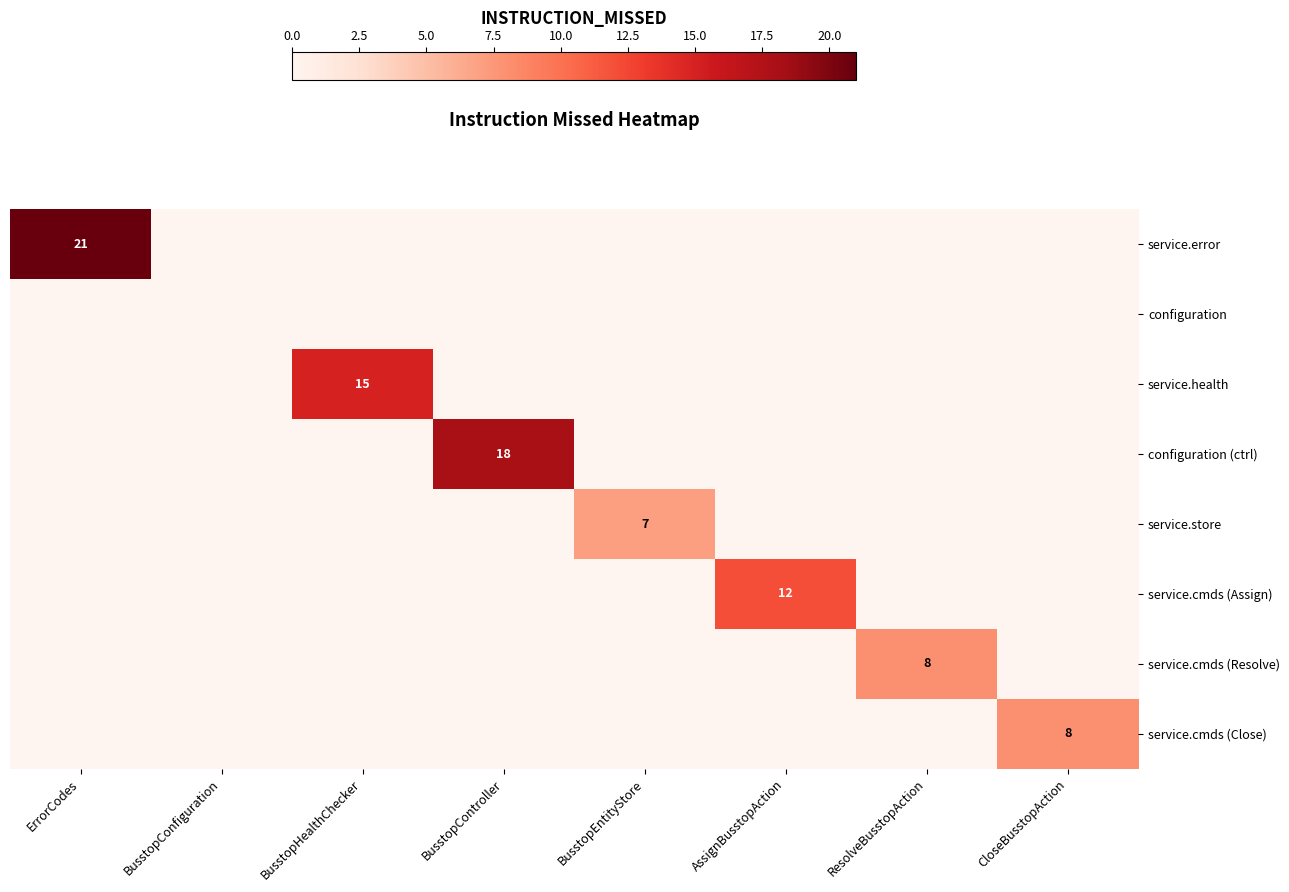

The configuration (ctrl) series shows 18 at BusstopController. True or false?

True